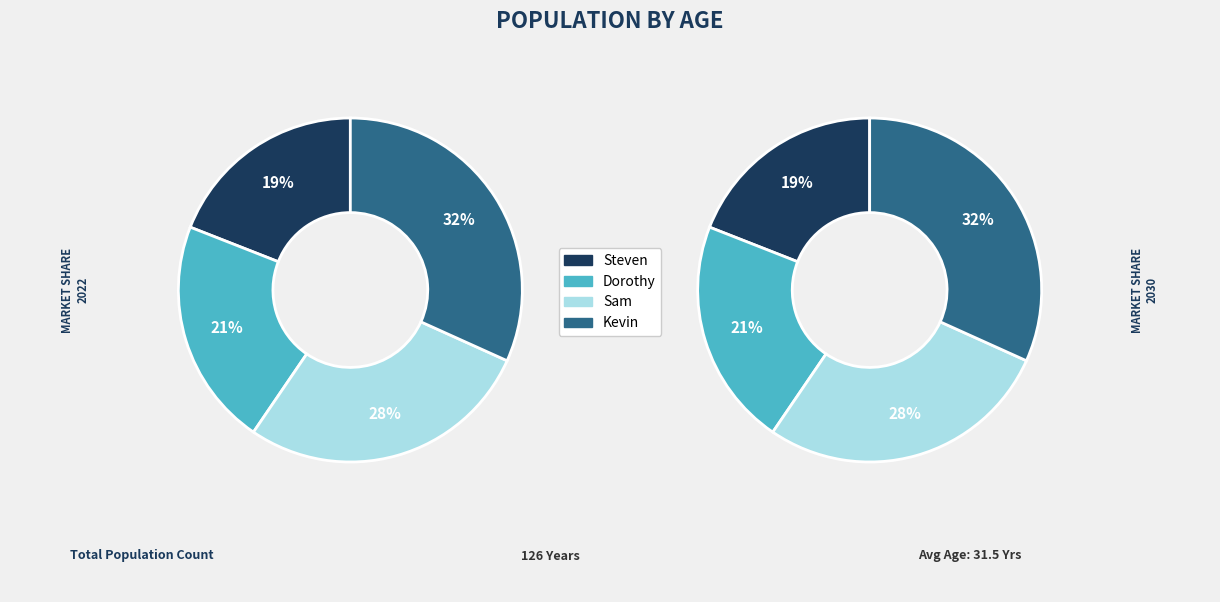

What is the total percentage of Sam and Dorothy?

49.2%